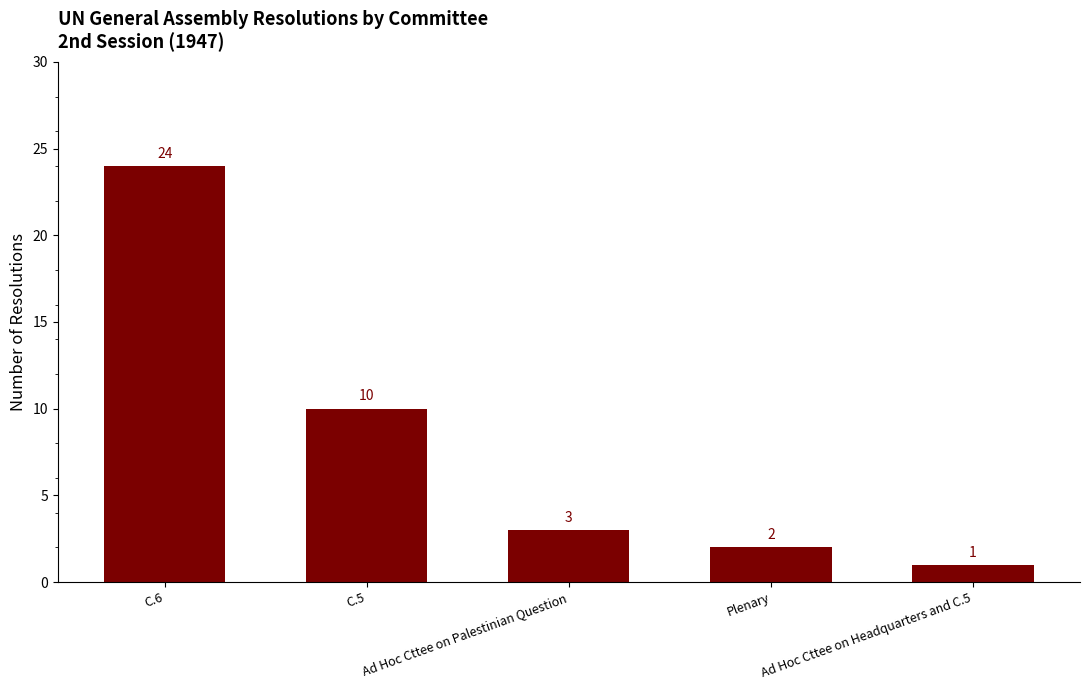

What is the change in value from C.6 to Plenary?

-22